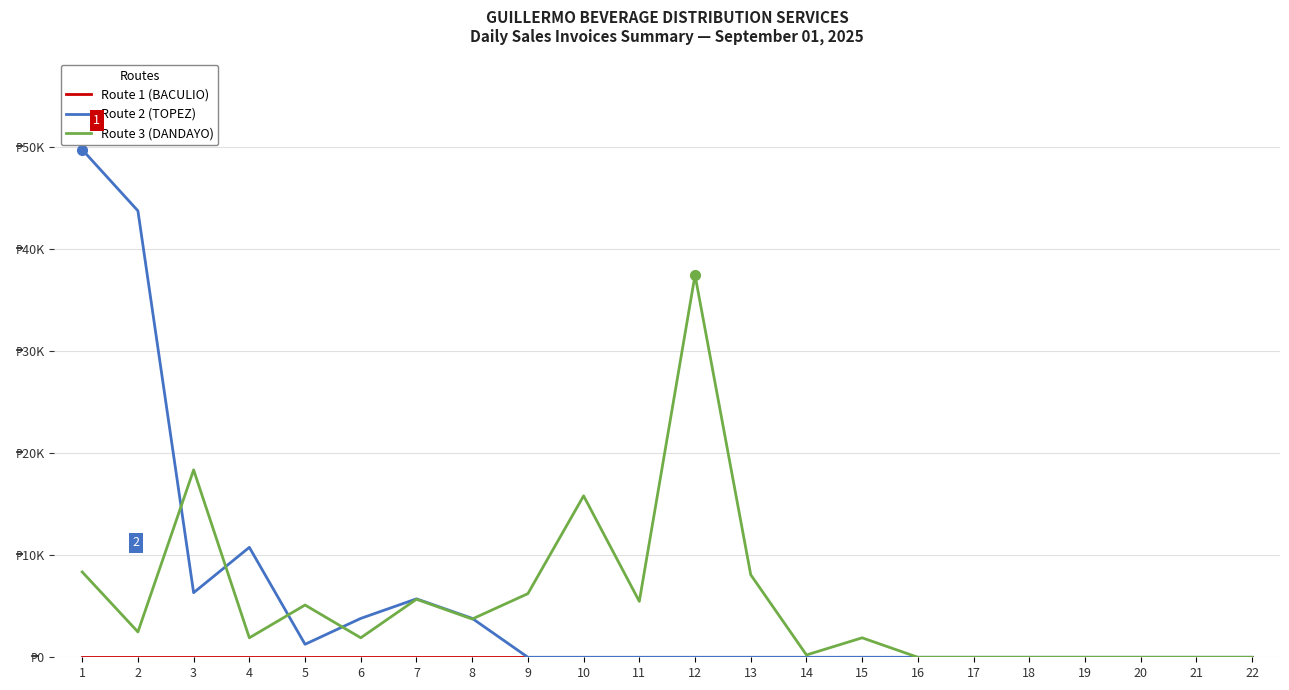

Between which two adjacent categories do Route 2 (TOPEZ) and Route 3 (DANDAYO) first intersect?

2 and 3